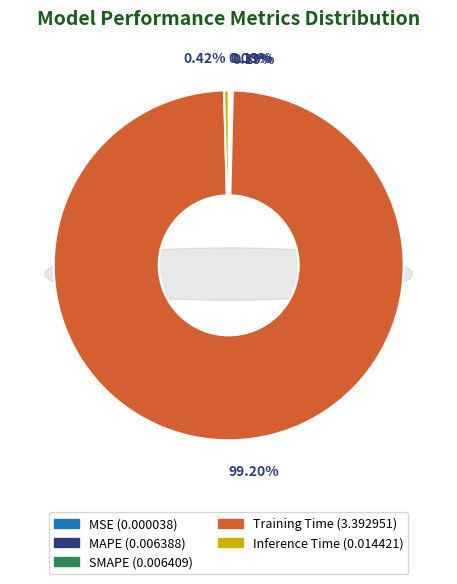

To the nearest percent, what is the difference between the largest and smallest slice percentages?

99%